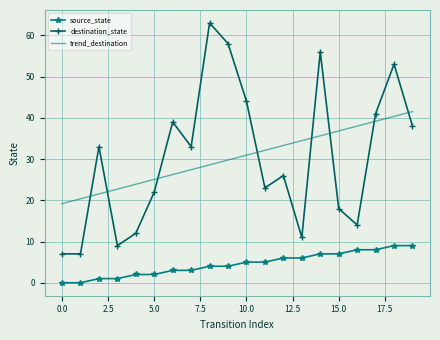

Reading left to right, what are all the values shown in this chart?

source_state: 0.0	0.0	1.0	1.0	2.0	2.0	3.0	3.0	4.0	4.0	5.0	5.0	6.0	6.0	7.0	7.0	8.0	8.0	9.0	9.0
destination_state: 7.0	7.0	33.0	9.0	12.0	22.0	39.0	33.0	63.0	58.0	44.0	23.0	26.0	11.0	56.0	18.0	14.0	41.0	53.0	38.0
trend_destination: 19.2	20.4	21.5	22.7	23.9	25.1	26.2	27.4	28.6	29.8	30.9	32.1	33.3	34.5	35.6	36.8	38.0	39.2	40.3	41.5